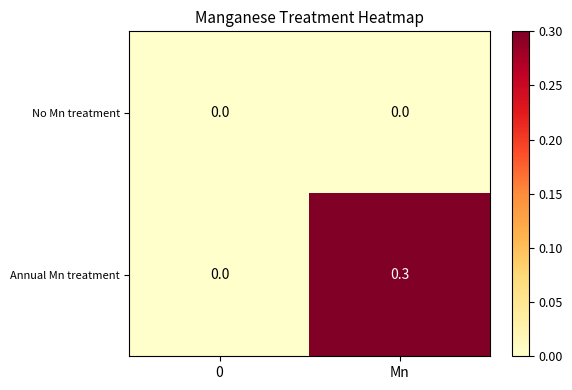

Which series changed the most between 0 and Mn?

Annual Mn treatment